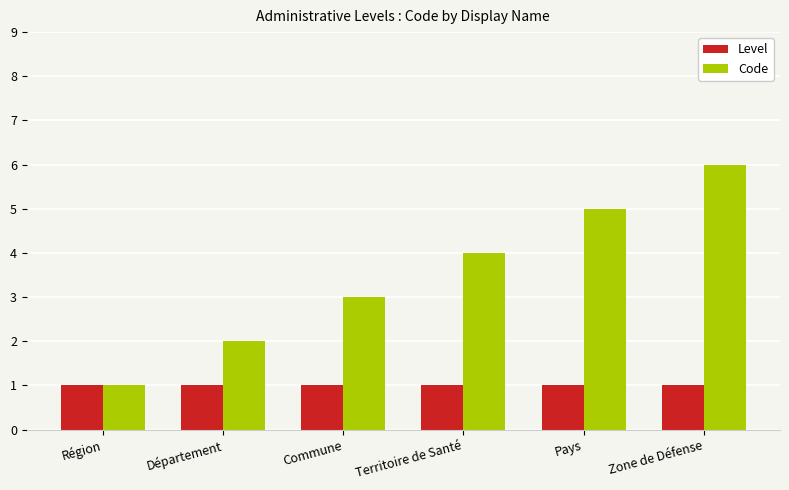

Which series changed the most between Région and Zone de Défense?

Code